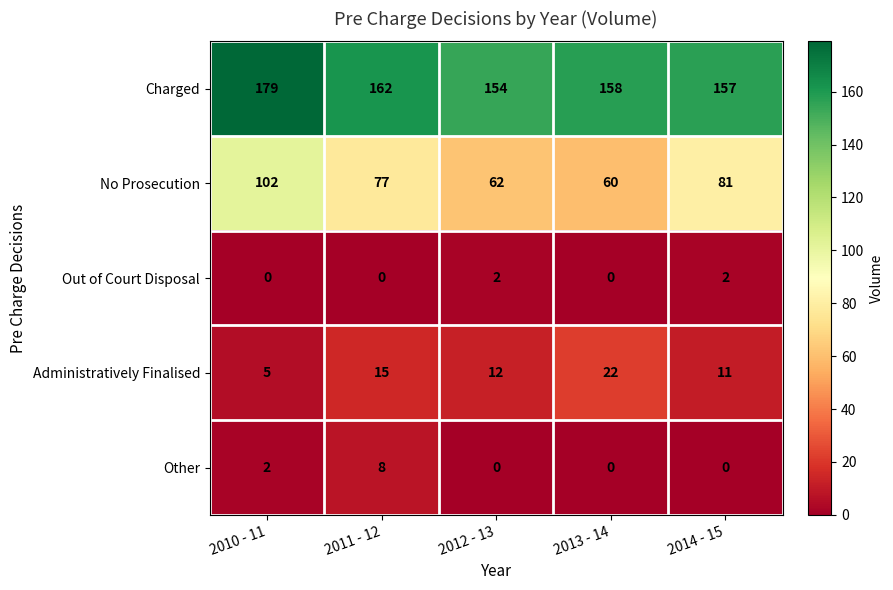

Which series has the largest total across all categories?

Charged